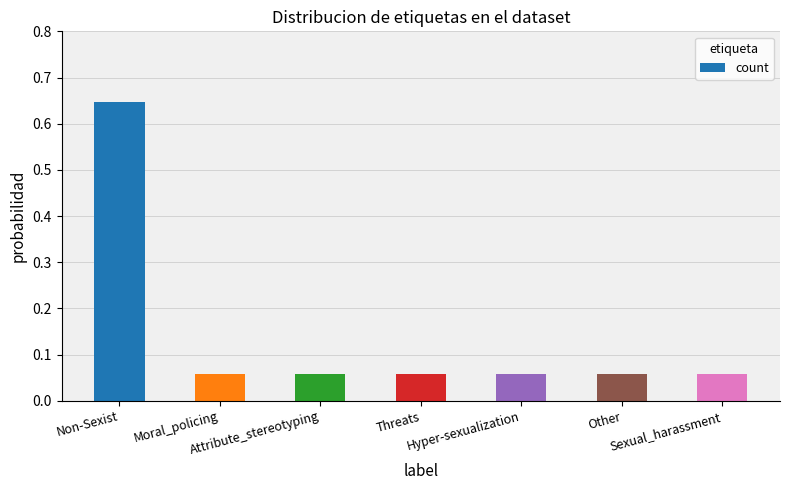

Rank the categories by value from lowest to highest.

Moral_policing, Attribute_stereotyping, Threats, Hyper-sexualization, Other, Sexual_harassment, Non-Sexist